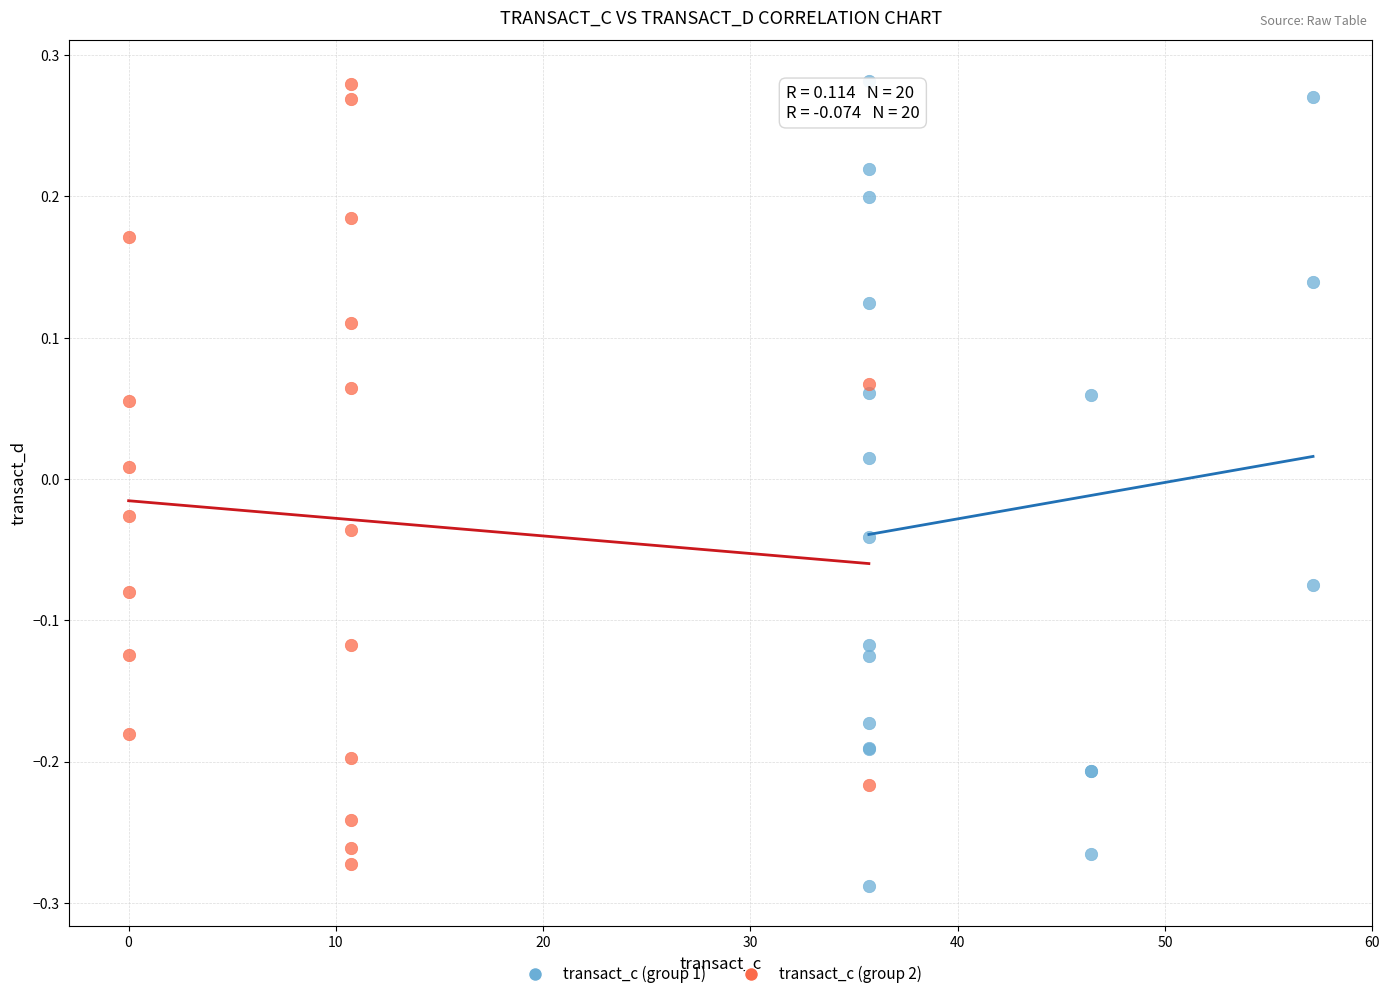

What are all the series names shown in the legend?

transact_c (group 1), transact_c (group 2)